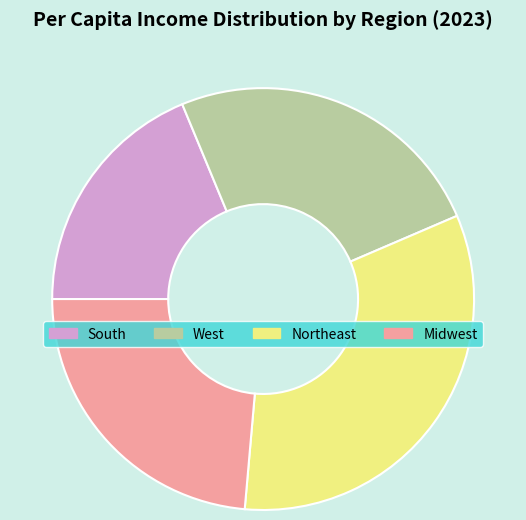

Between West and Midwest, which is larger?

West